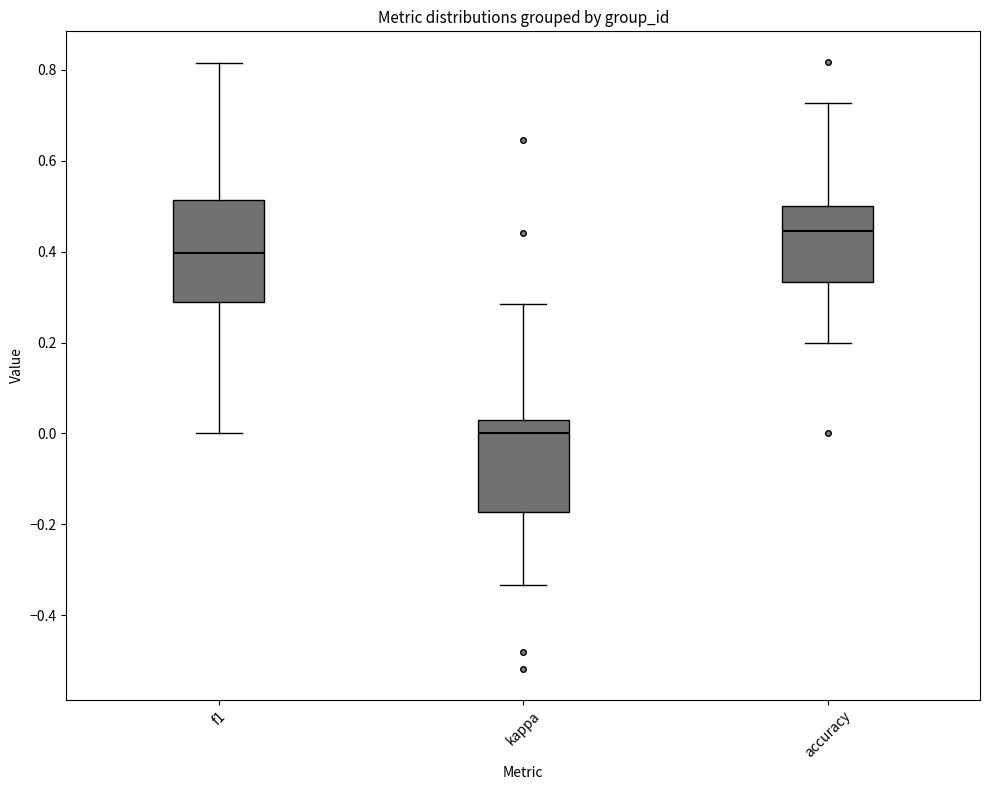

Which box has the highest median line?

accuracy